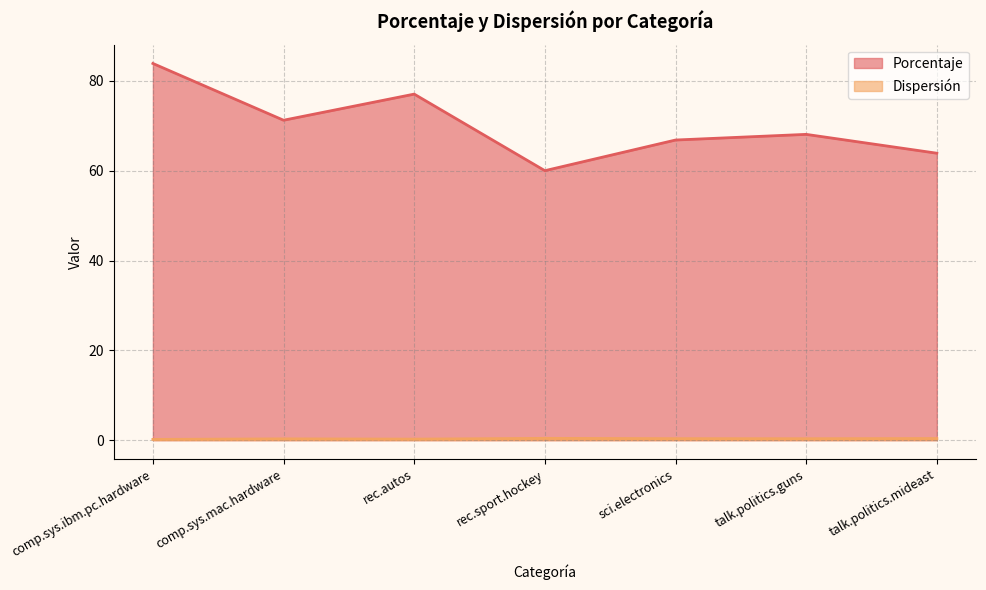

True or false: Porcentaje has a value of 0.5 at talk.politics.guns.

False